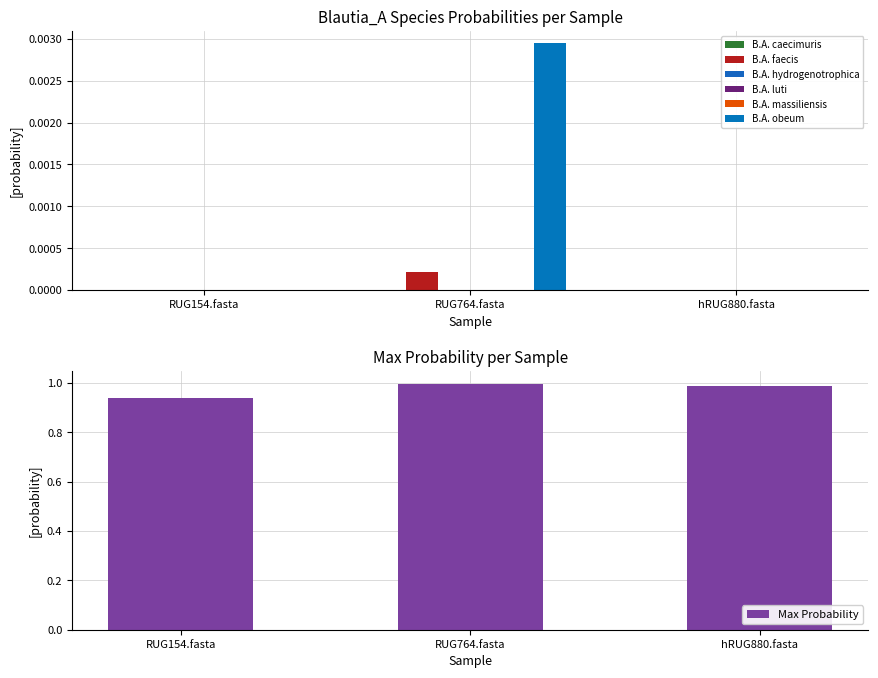

What is the label of the 1st bar from the left?

RUG154.fasta